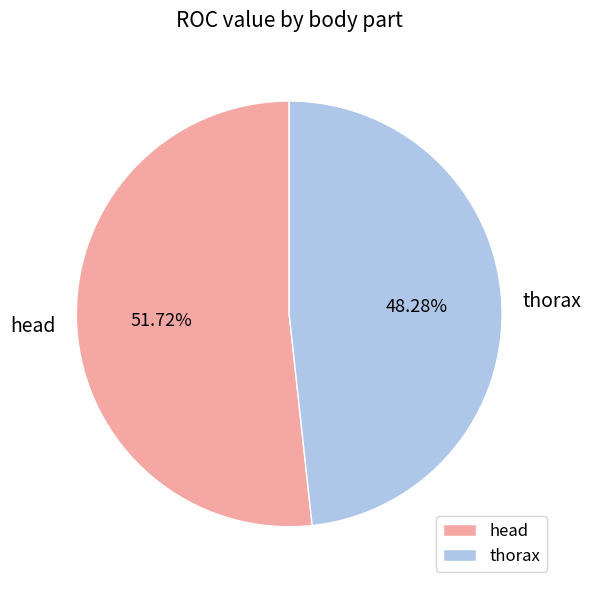

Count the number of slices in the pie.

2